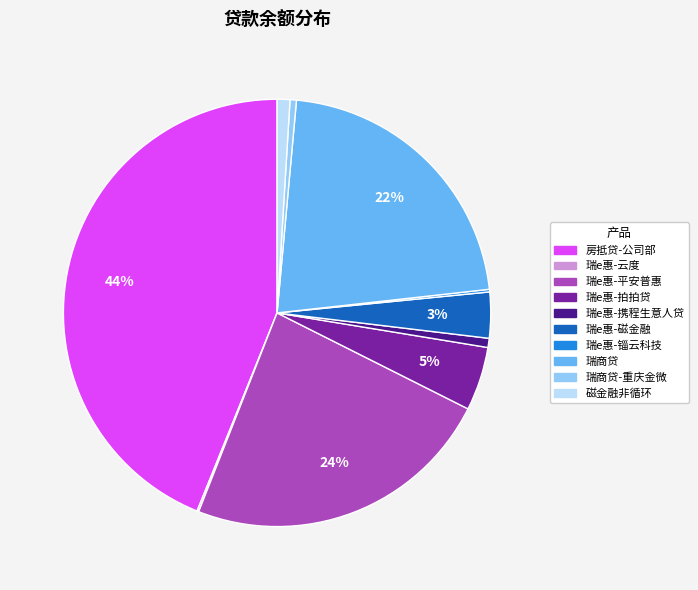

Is there any slice that represents more than half of the pie?

No